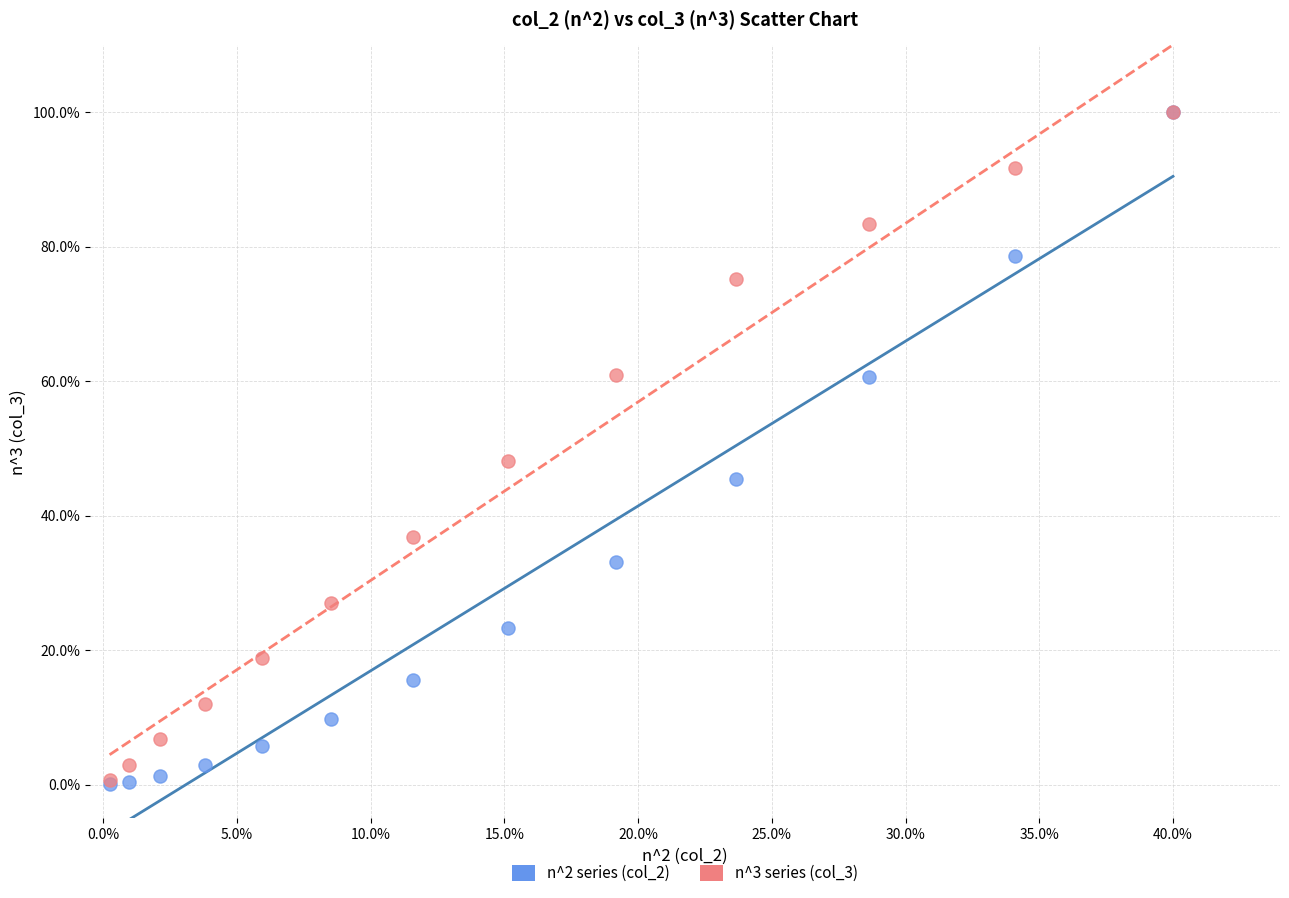

Across all series, what Y value is closest to 50?

48.1